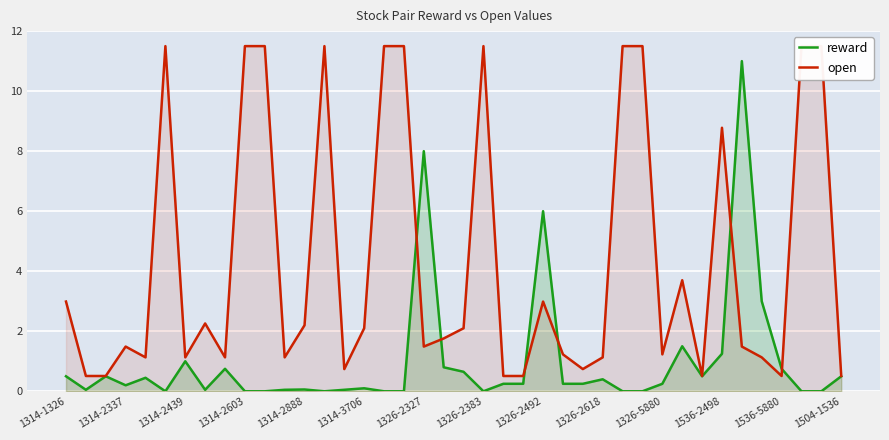

What is the sum of the reward values at 1314-3706 and 1314-2337?

0.3